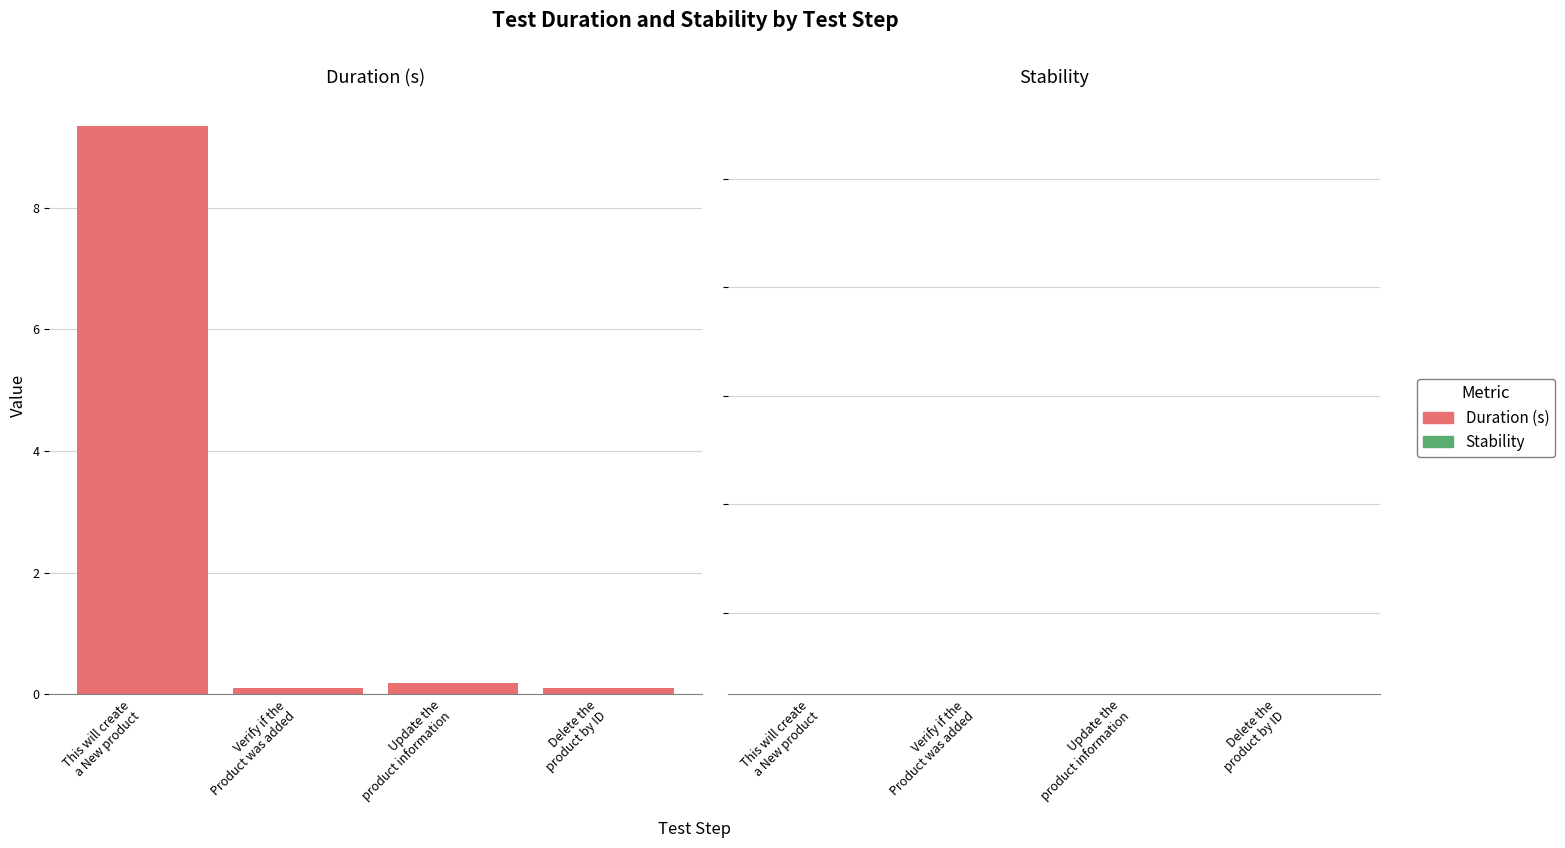

Where is Stability nearest to the value 0?

This will create a New product